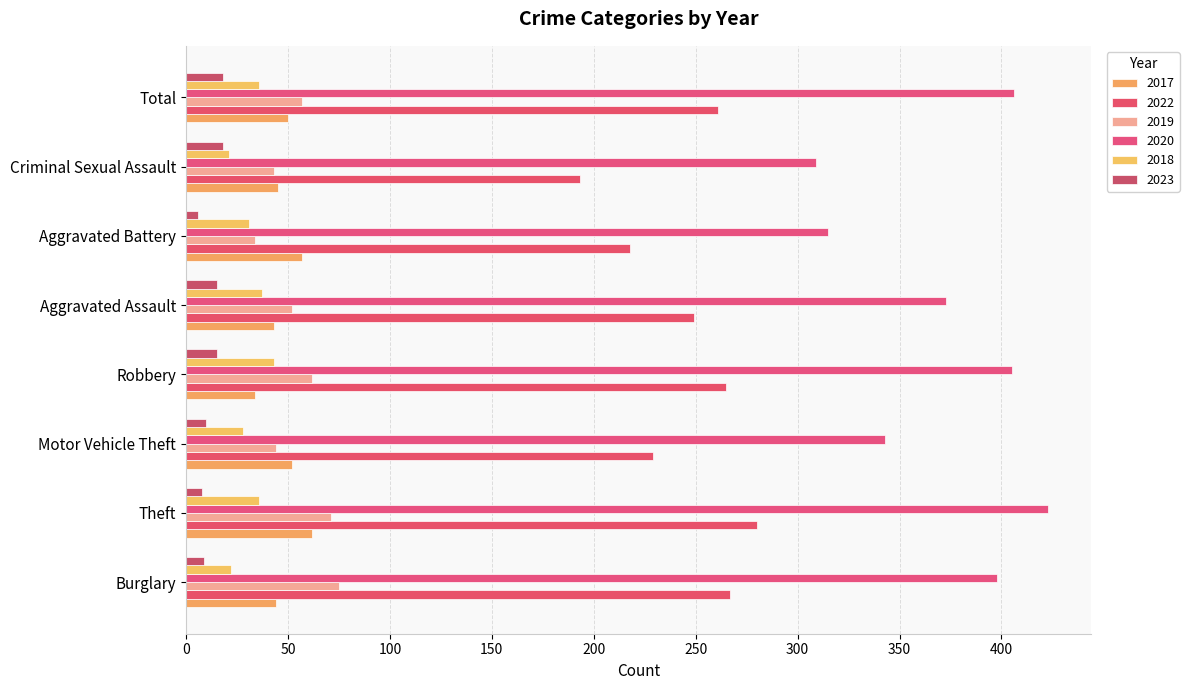

Reading left to right, list all the values displayed in this chart.

2017: 44	62	52	34	43	57	45	50
2022: 267	280	229	265	249	218	193	261
2019: 75	71	44	62	52	34	43	57
2020: 398	423	343	405	373	315	309	406
2018: 22	36	28	43	37	31	21	36
2023: 9	8	10	15	15	6	18	18